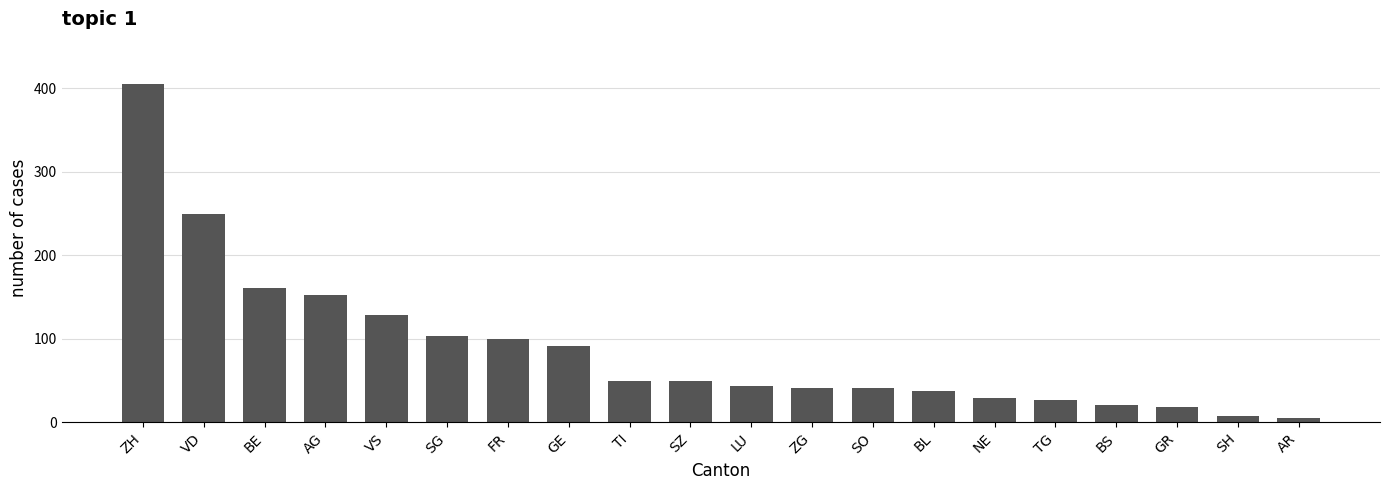

The chart shows a value of 417 at VD. True or false?

False